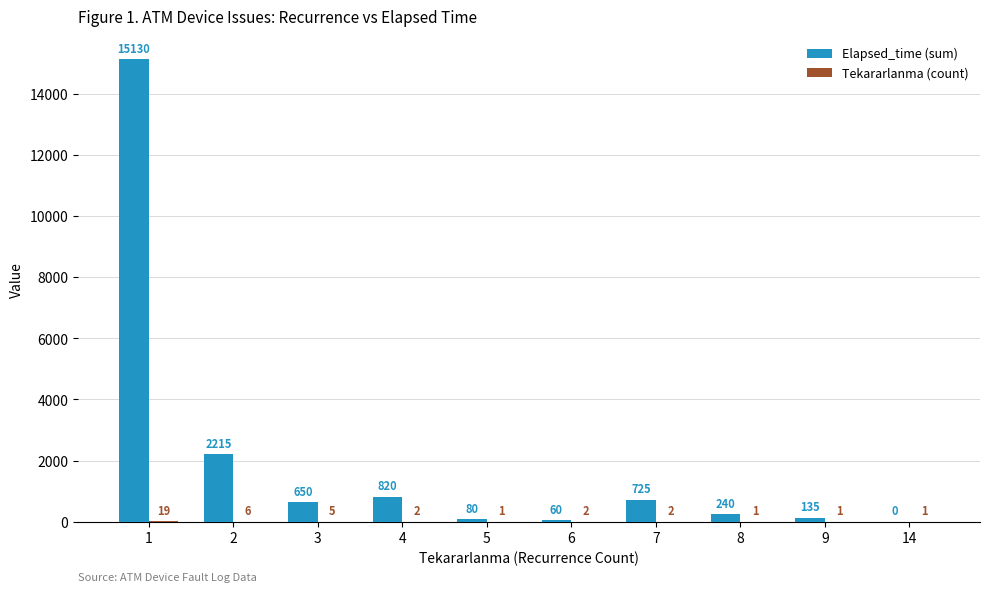

Are the bars grouped side by side (vs. stacked)?

Yes